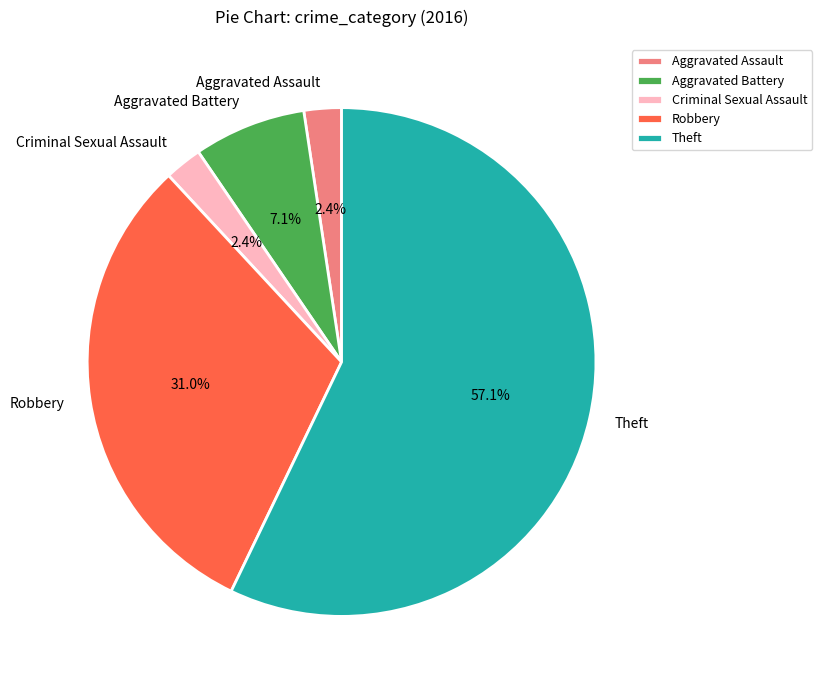

The Robbery slice represents 31% of the pie. True or false?

True